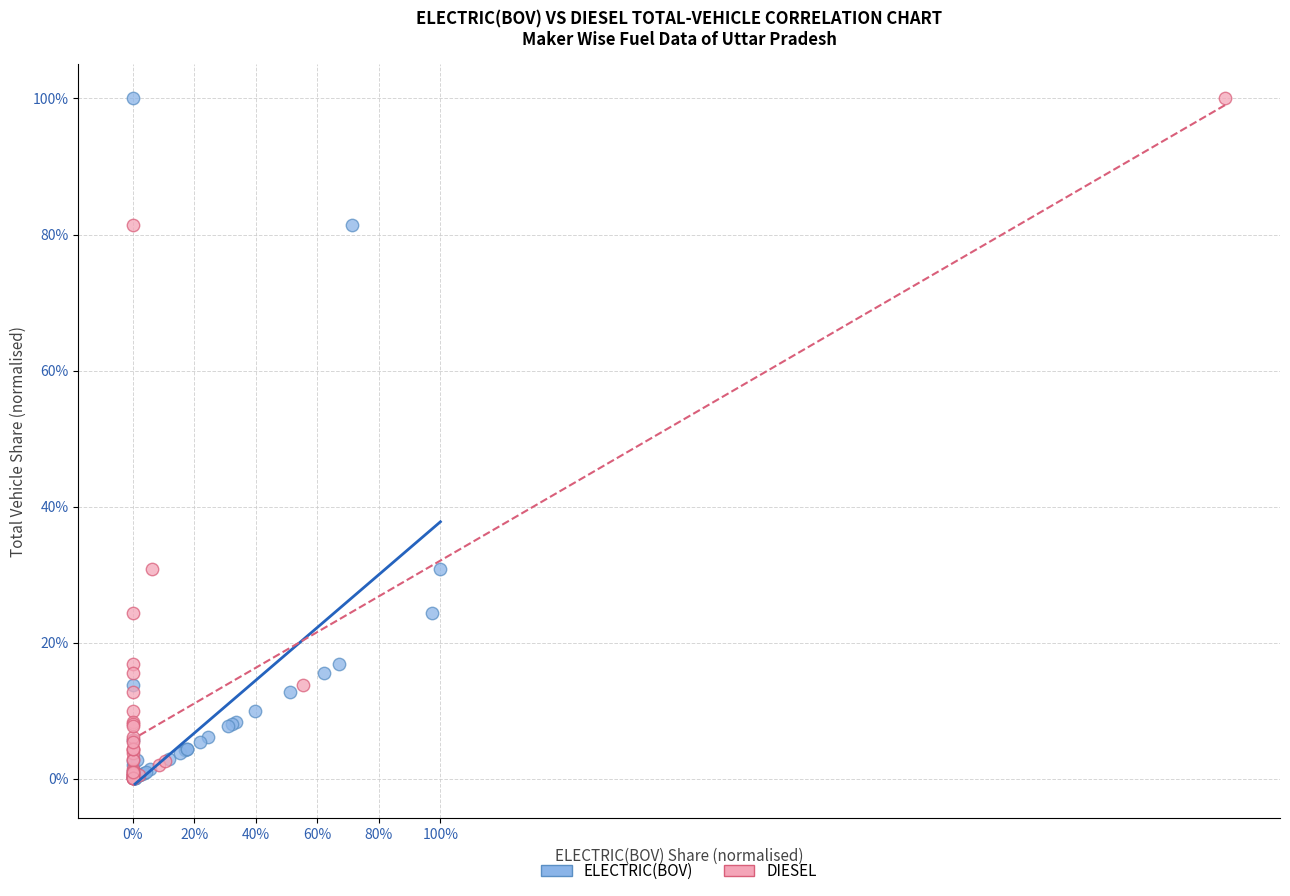

What are all the series names shown in the legend?

ELECTRIC(BOV), DIESEL